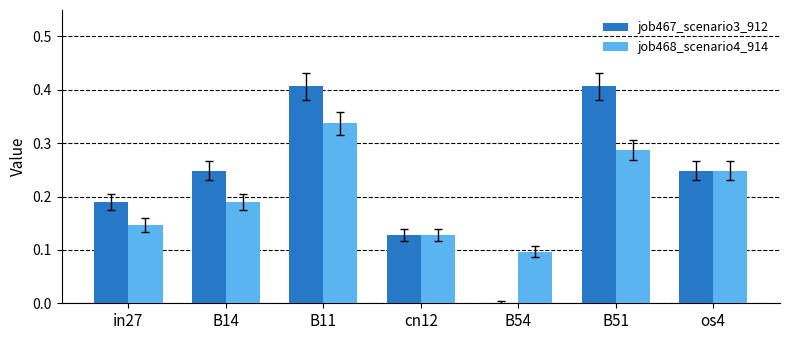

What is the sum of all job467_scenario3_912 values?

1.6